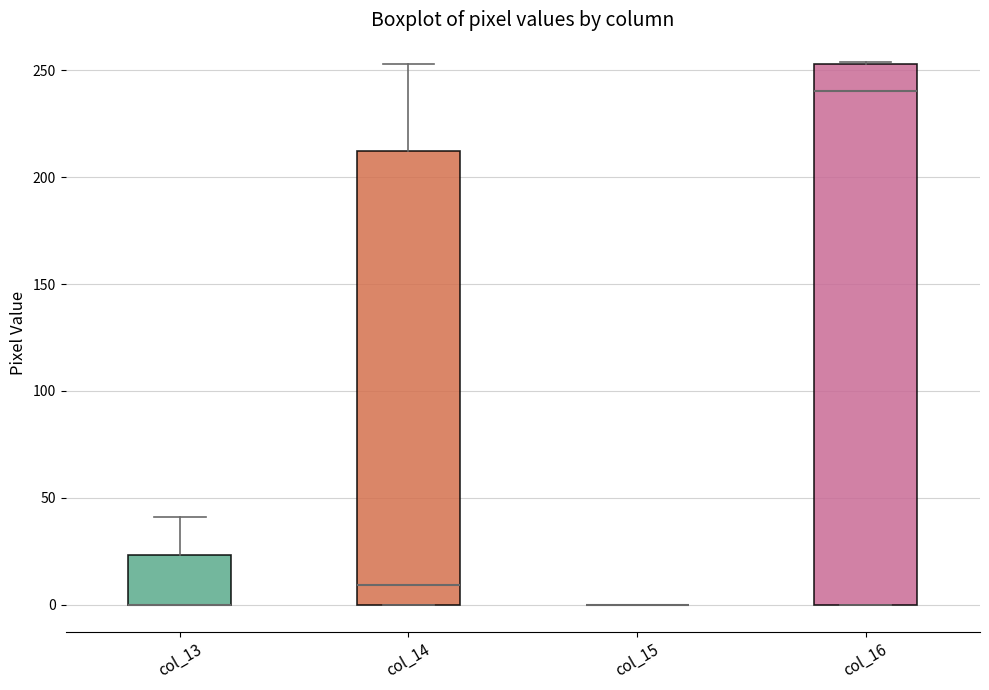

Comparing the boxes themselves (not the whiskers), which one is the tallest?

col_16